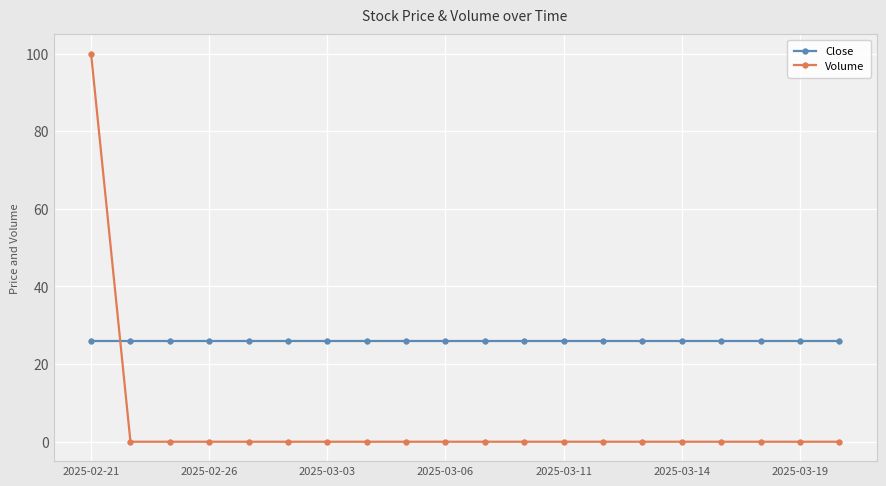

What are all the series names shown in the legend?

Close, Volume